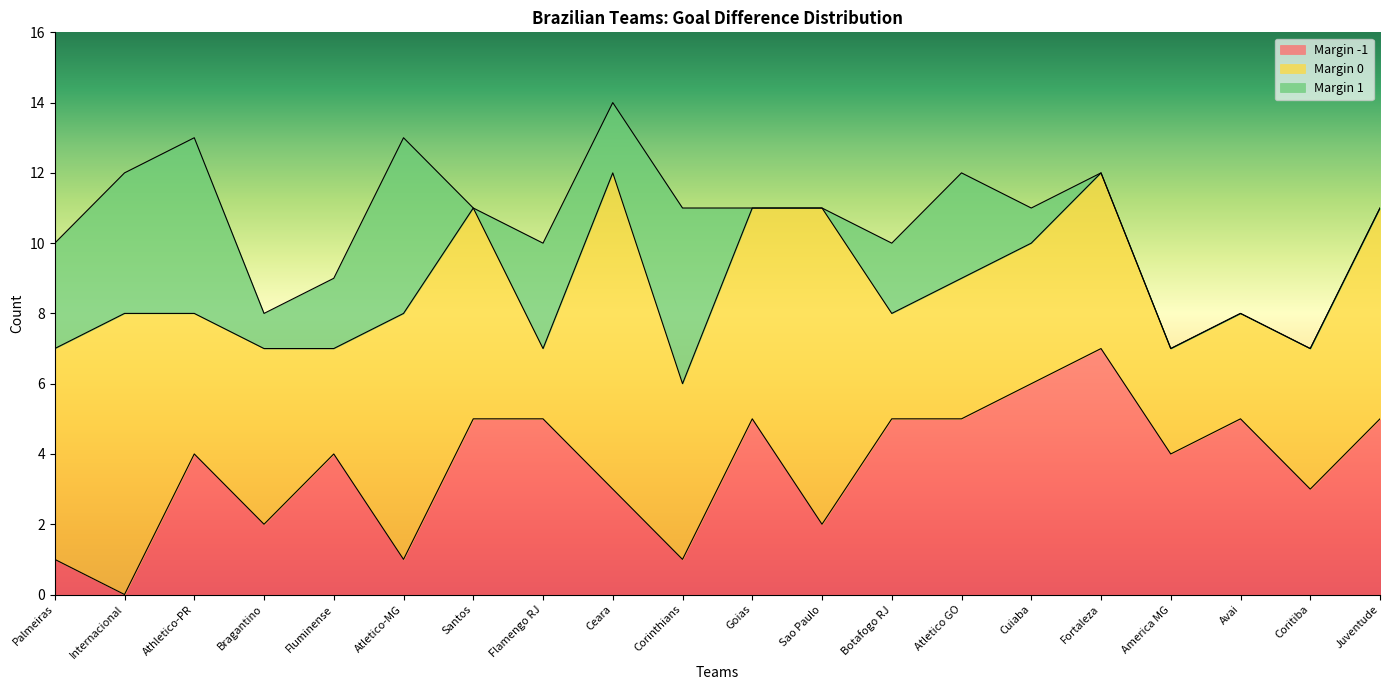

How many -1 values are between 2 and 5?

14